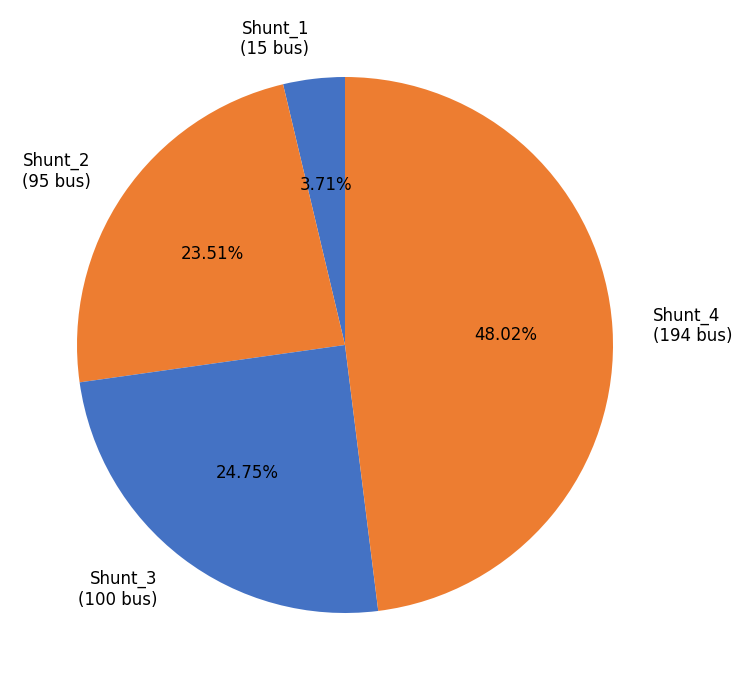

What percentage do Shunt_4 and Shunt_2 together represent?

71.5%